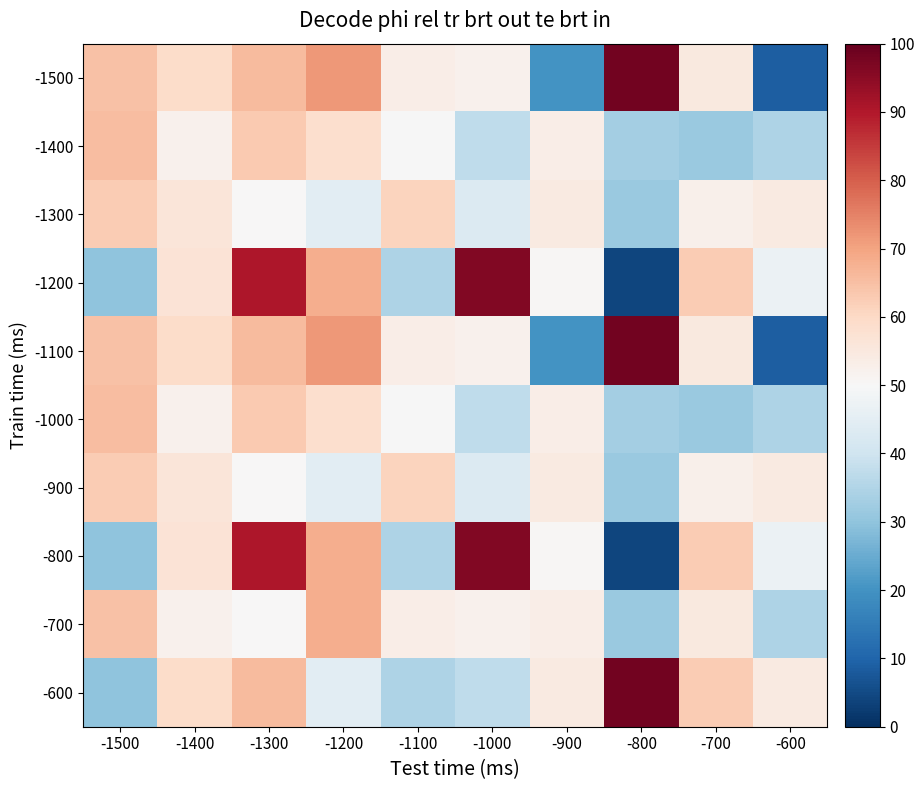

What is the maximum value shown in the chart?

98.1